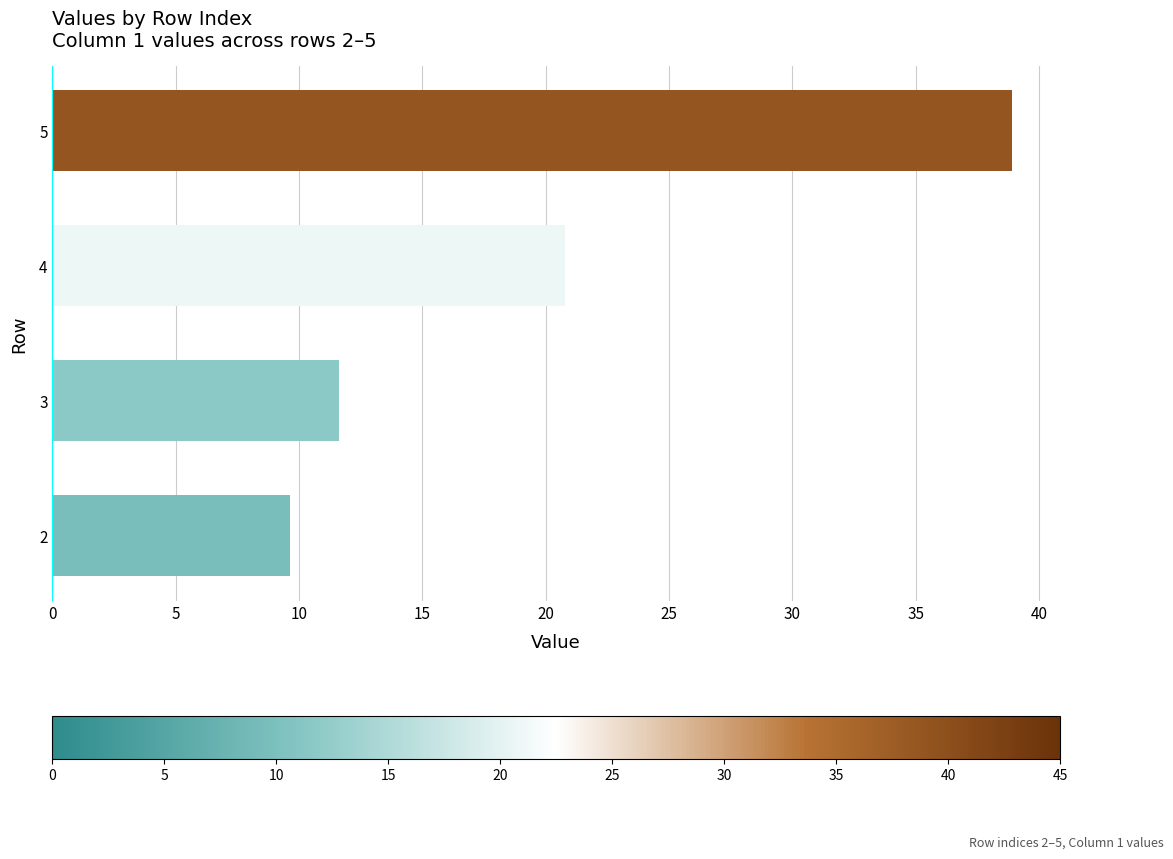

What is the difference between the maximum and second lowest values?

27.3